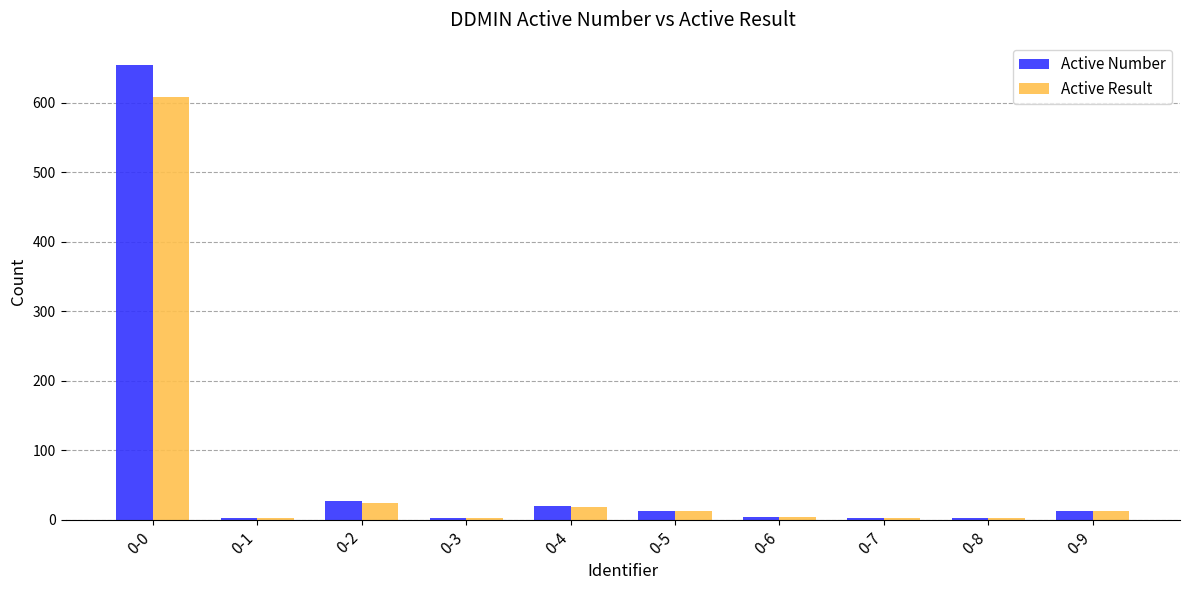

What is the sum of all Active Result values?

688